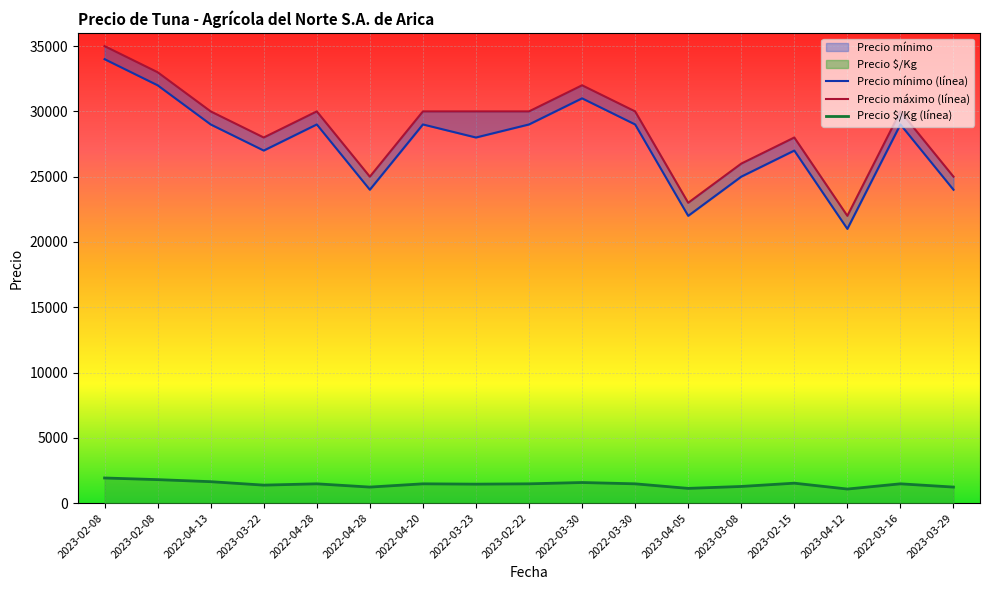

Reading left to right, list all the values displayed in this chart.

Precio $/Kg: 2023-02-08=1922	2023-02-08=1796	2022-04-13=1639	2023-03-22=1375	2022-04-28=1475	2022-04-28=1225	2022-04-20=1475	2022-03-23=1450	2023-02-22=1475	2022-03-30=1575	2022-03-30=1475	2023-04-05=1125	2023-03-08=1273	2023-02-15=1524	2023-04-12=1075	2022-03-16=1475	2023-03-29=1225
Precio mínimo: 2023-02-08=34000	2023-02-08=32000	2022-04-13=29000	2023-03-22=27000	2022-04-28=29000	2022-04-28=24000	2022-04-20=29000	2022-03-23=28000	2023-02-22=29000	2022-03-30=31000	2022-03-30=29000	2023-04-05=22000	2023-03-08=25000	2023-02-15=27000	2023-04-12=21000	2022-03-16=29000	2023-03-29=24000
Precio máximo: 2023-02-08=35000	2023-02-08=33000	2022-04-13=30000	2023-03-22=28000	2022-04-28=30000	2022-04-28=25000	2022-04-20=30000	2022-03-23=30000	2023-02-22=30000	2022-03-30=32000	2022-03-30=30000	2023-04-05=23000	2023-03-08=26000	2023-02-15=28000	2023-04-12=22000	2022-03-16=30000	2023-03-29=25000